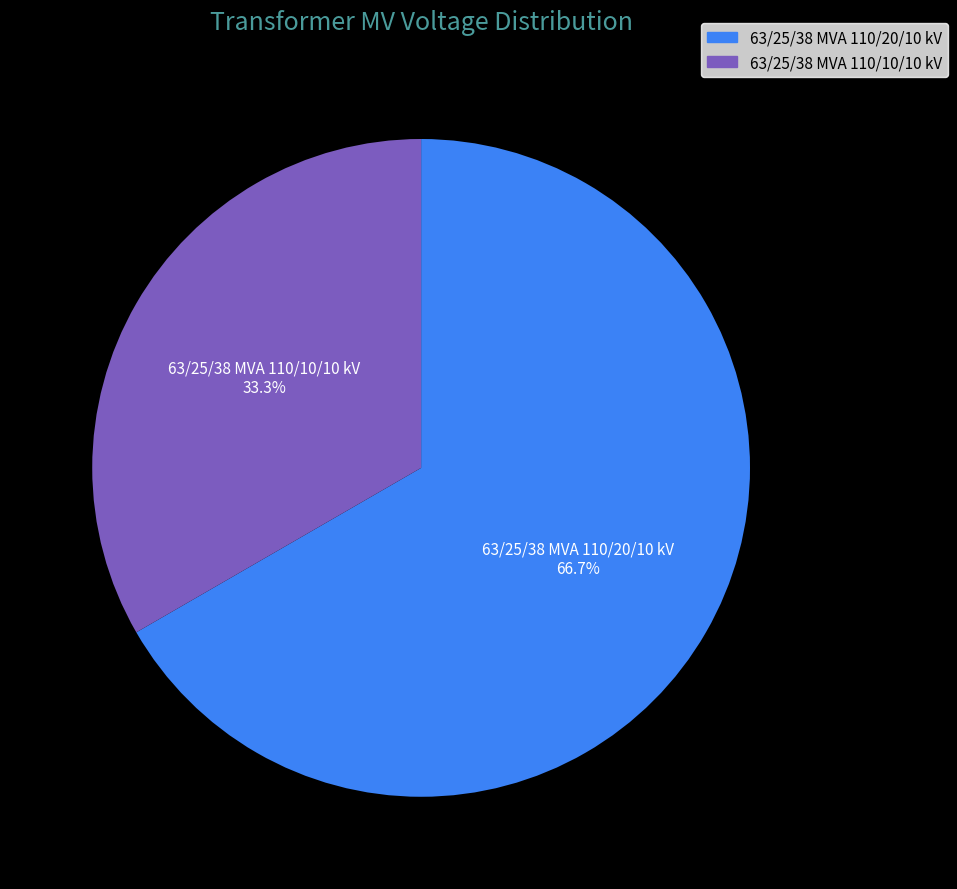

What percentage is the 63/25/38 MVA 110/20/10 kV slice, to the nearest percent?

67%